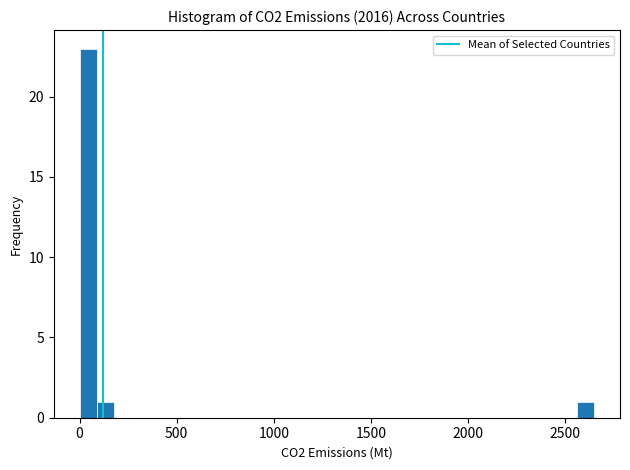

Around what value on the x-axis is the tallest bar? Give the approximate position of its centre, as read against the axis.

50